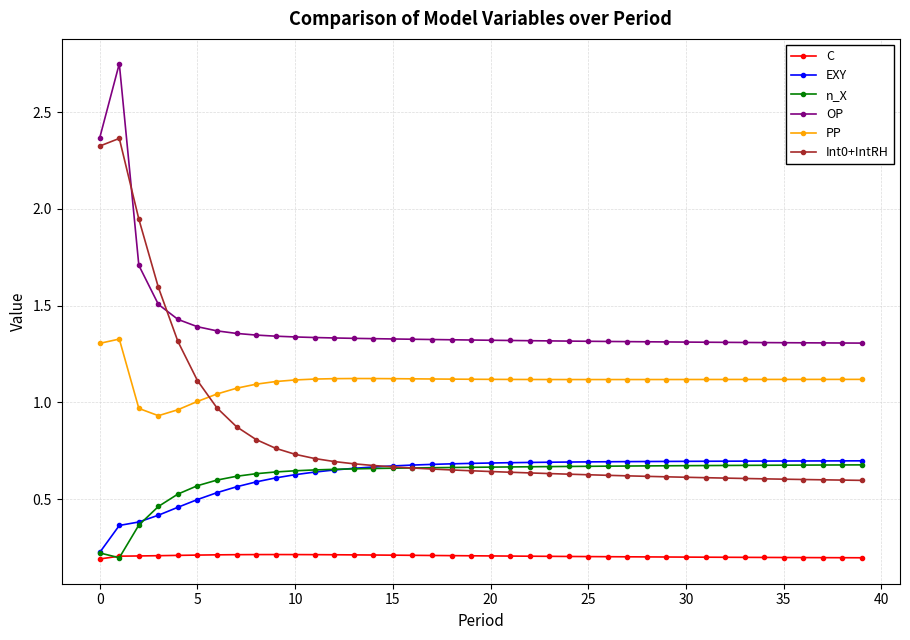

How many data points does each series have?

40